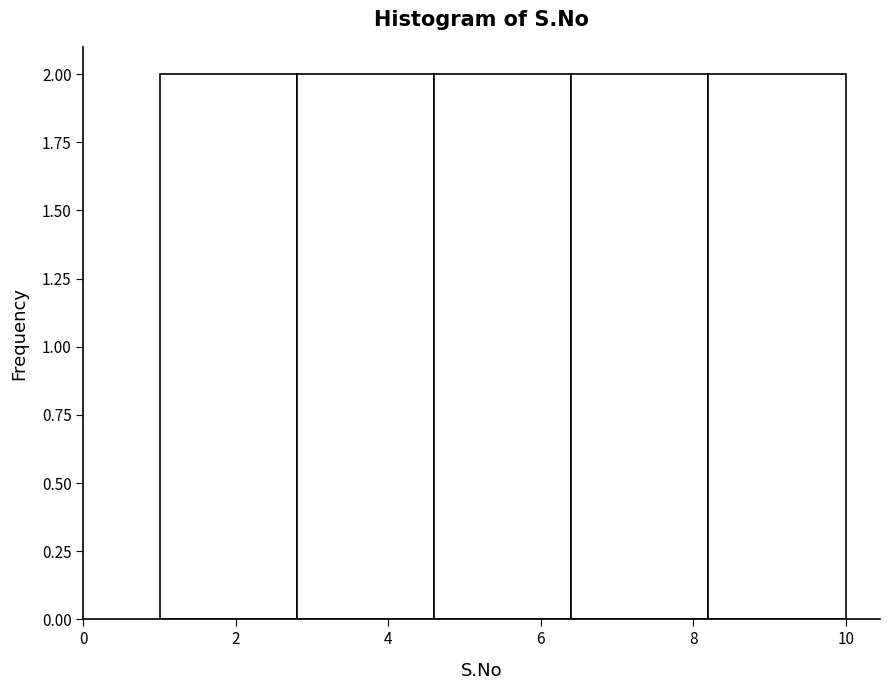

What is the height of the bar covering 2.8 to 4.6 on the x-axis? The values are not printed on the chart, so give them approximately, as read against the axis.

2